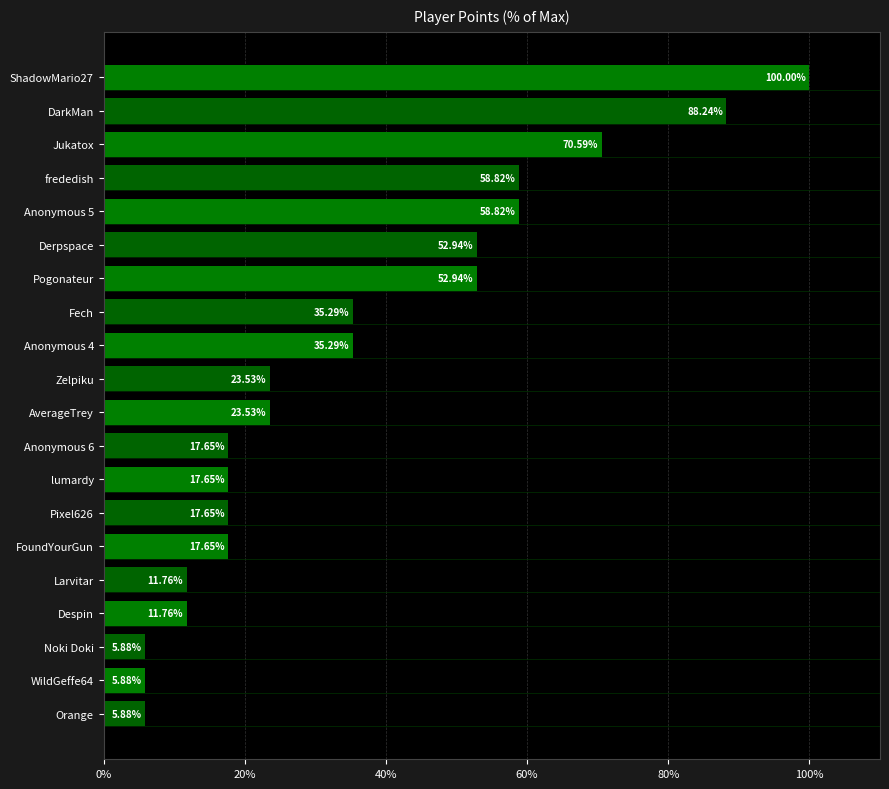

What is the label of the 4th bar from the left?

frededish